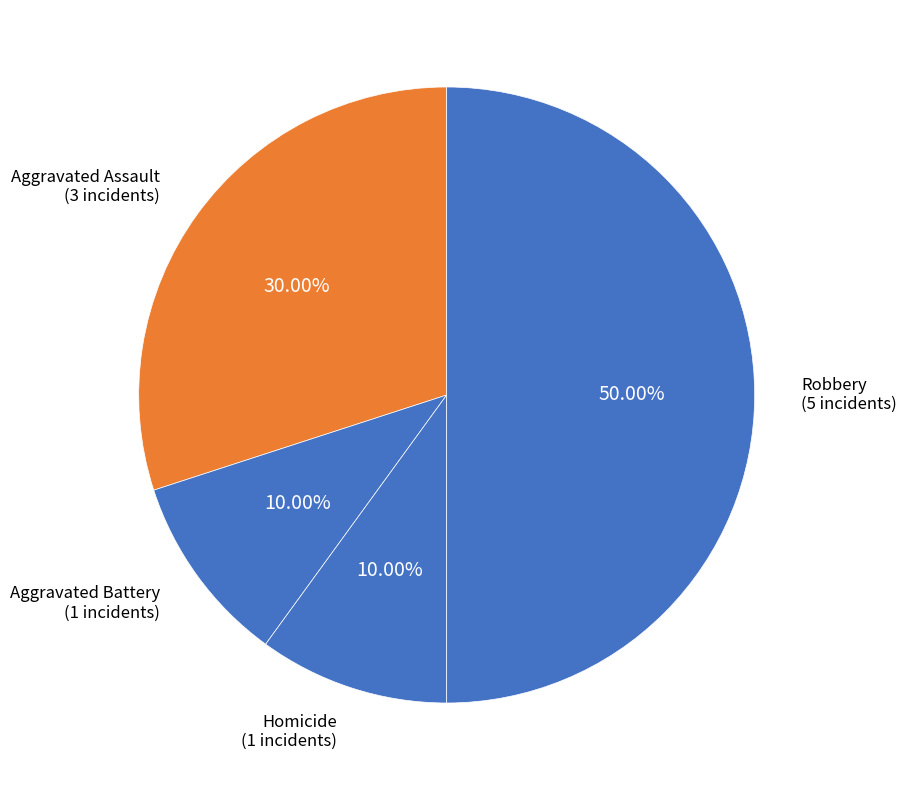

How many segments does this pie chart have?

4